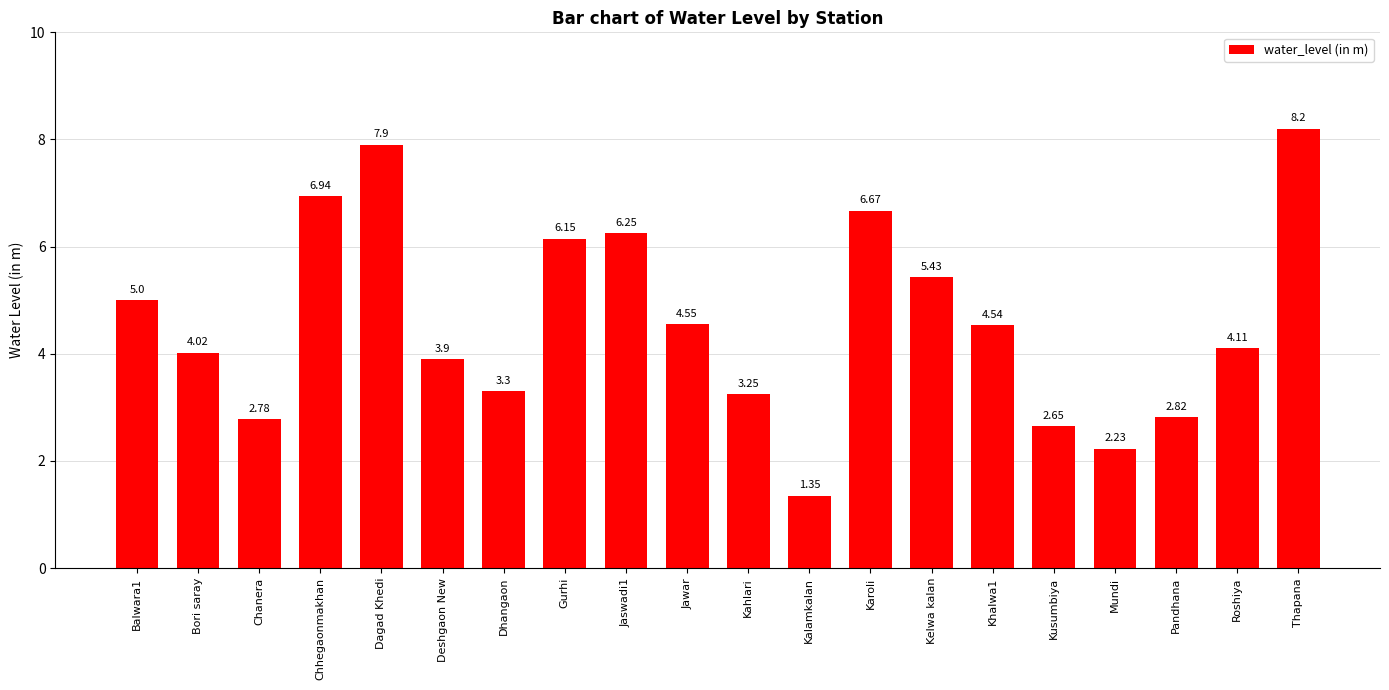

At which category does the chart reach its minimum across all series?

Kalamkalan